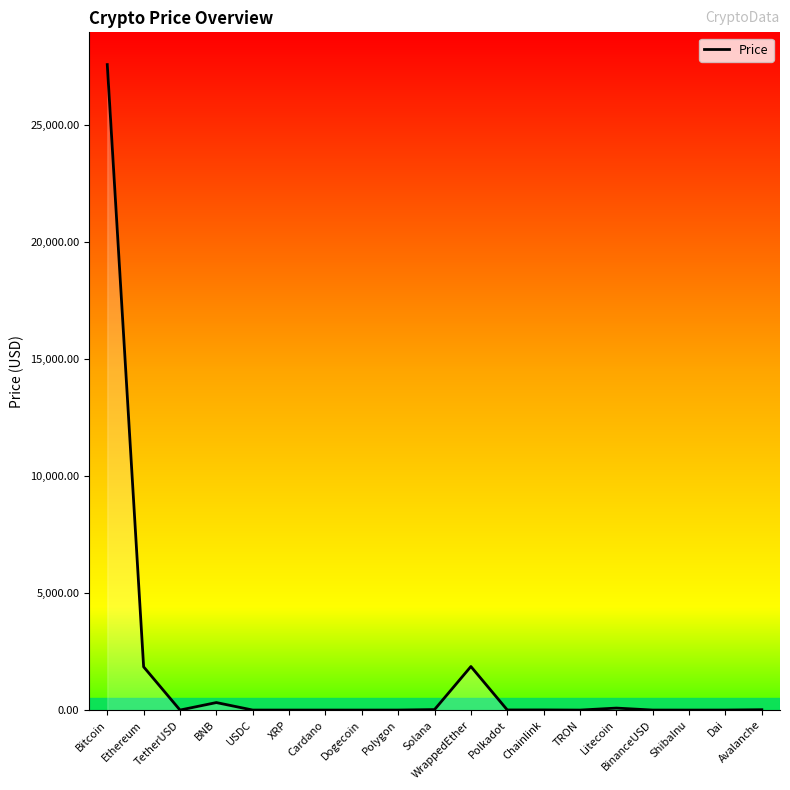

Is it true that the value at Bitcoin is 27590.7?

True